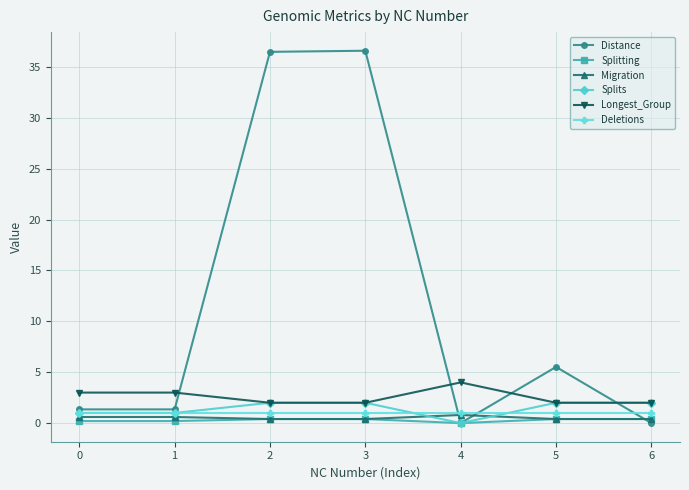

What are all the series names shown in the legend?

Distance, Splitting, Migration, Splits, Longest_Group, Deletions